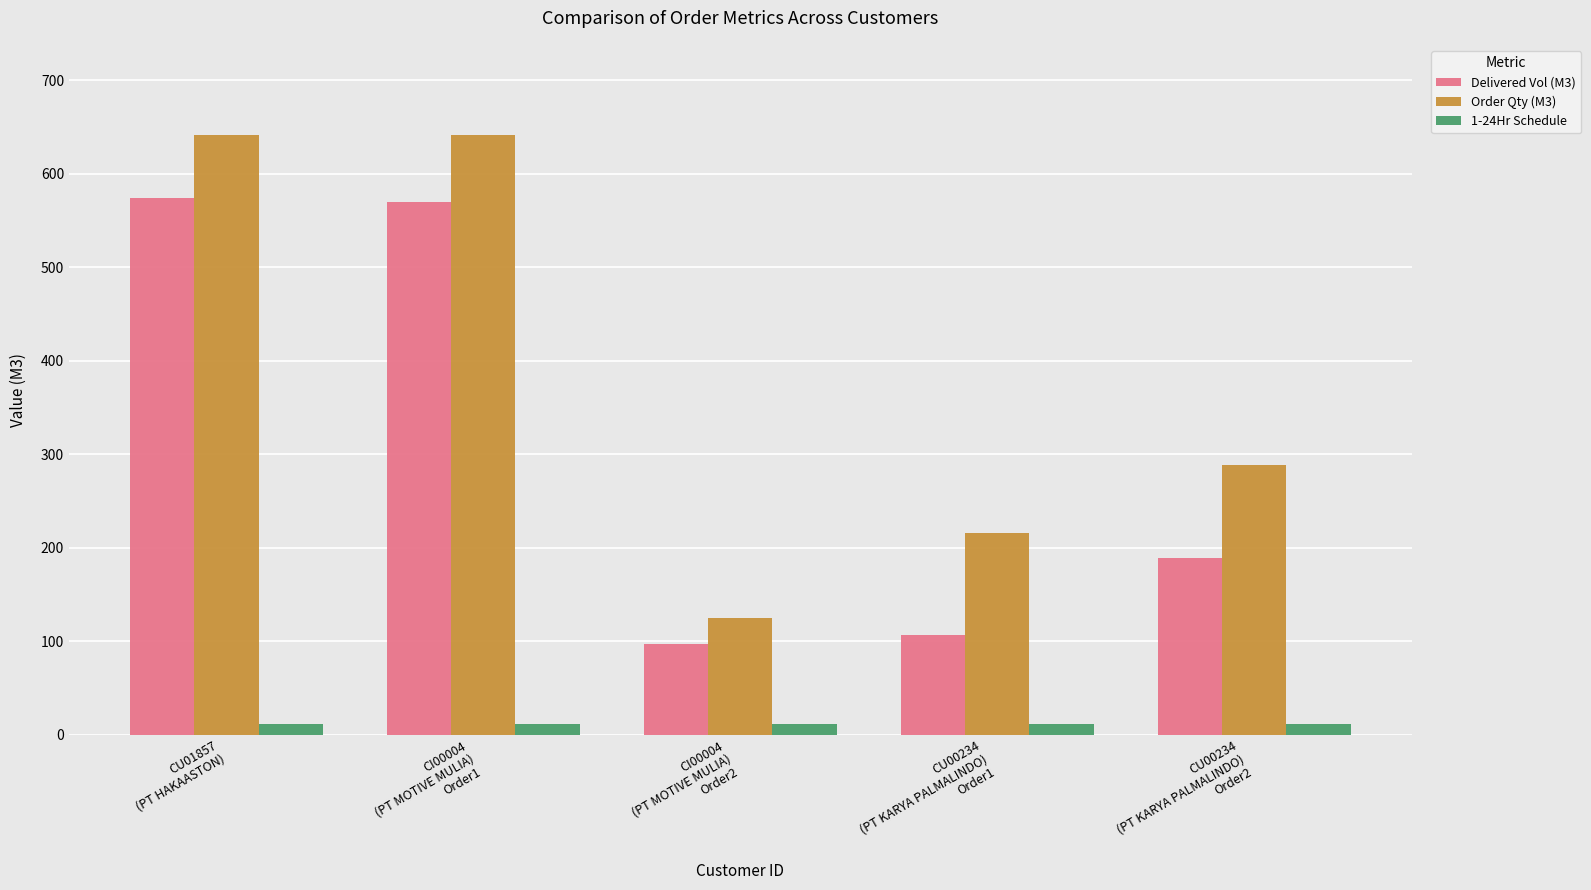

Which series has the largest range (max minus min)?

Order Qty (M3)